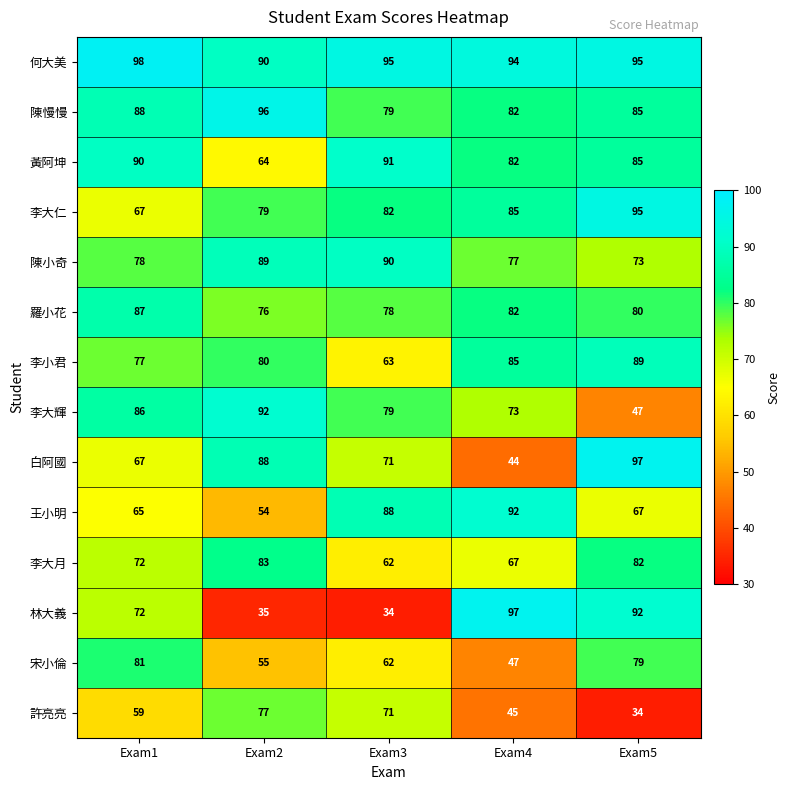

Which category has the lowest value in the 宋小倫 series?

Exam4